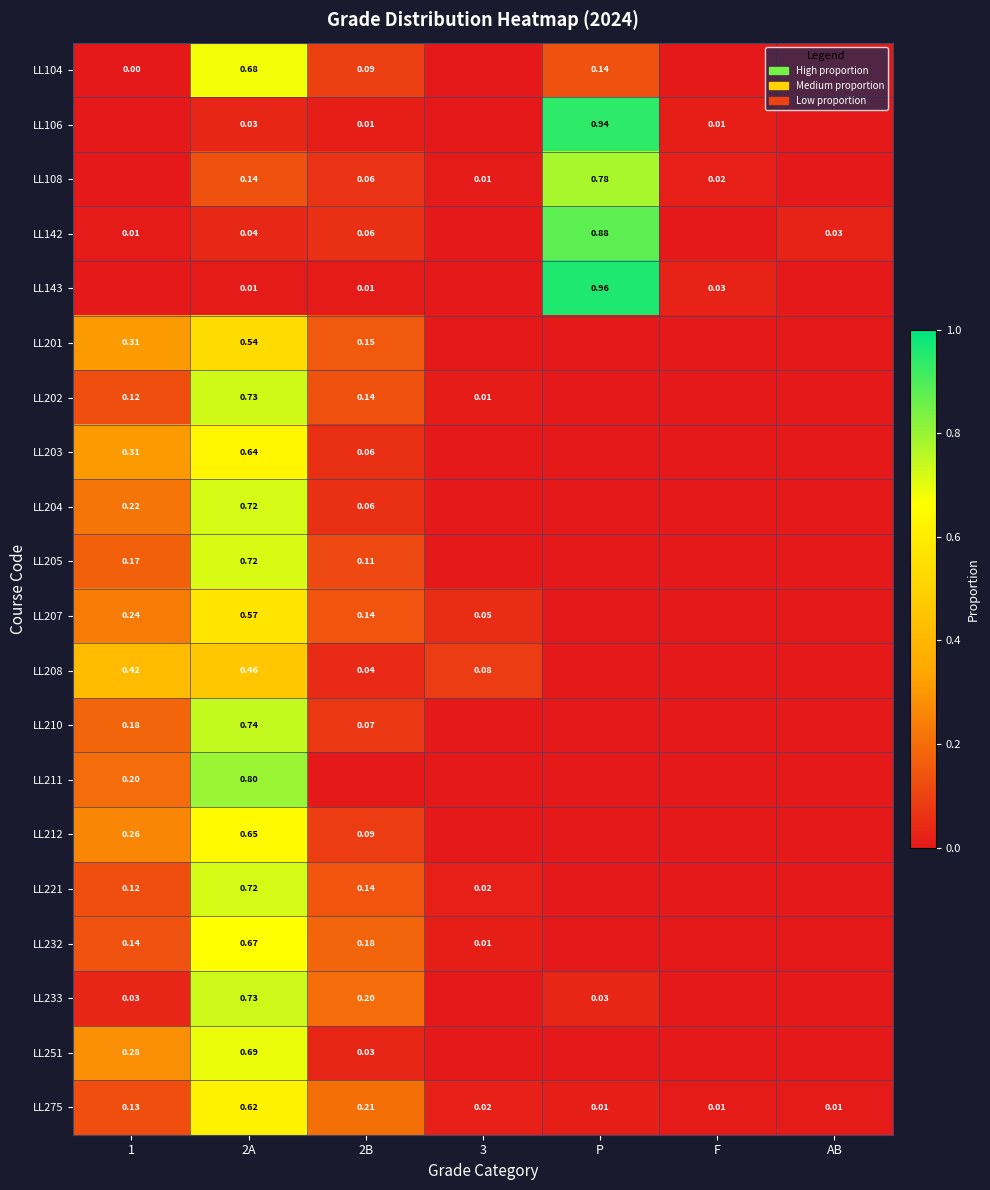

Which label corresponds to the largest value in the chart?

P